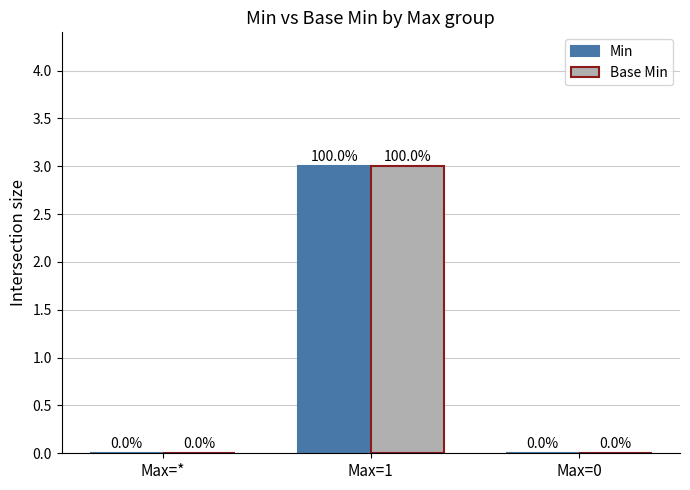

How many values in Base Min are above zero?

1